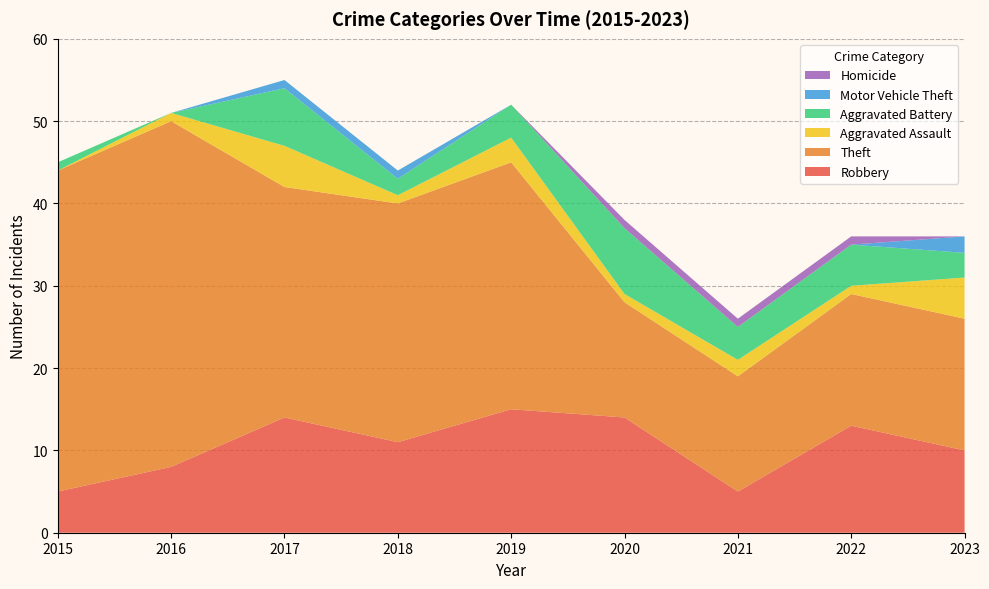

Reading left to right, transcribe all the data shown in this chart.

Robbery: 2015=5	2016=8	2017=14	2018=11	2019=15	2020=14	2021=5	2022=13	2023=10
Theft: 2015=39	2016=42	2017=28	2018=29	2019=30	2020=14	2021=14	2022=16	2023=16
Aggravated Assault: 2015=0	2016=1	2017=5	2018=1	2019=3	2020=1	2021=2	2022=1	2023=5
Aggravated Battery: 2015=1	2016=0	2017=7	2018=2	2019=4	2020=8	2021=4	2022=5	2023=3
Motor Vehicle Theft: 2015=0	2016=0	2017=1	2018=1	2019=0	2020=0	2021=0	2022=0	2023=2
Homicide: 2015=0	2016=0	2017=0	2018=0	2019=0	2020=1	2021=1	2022=1	2023=0